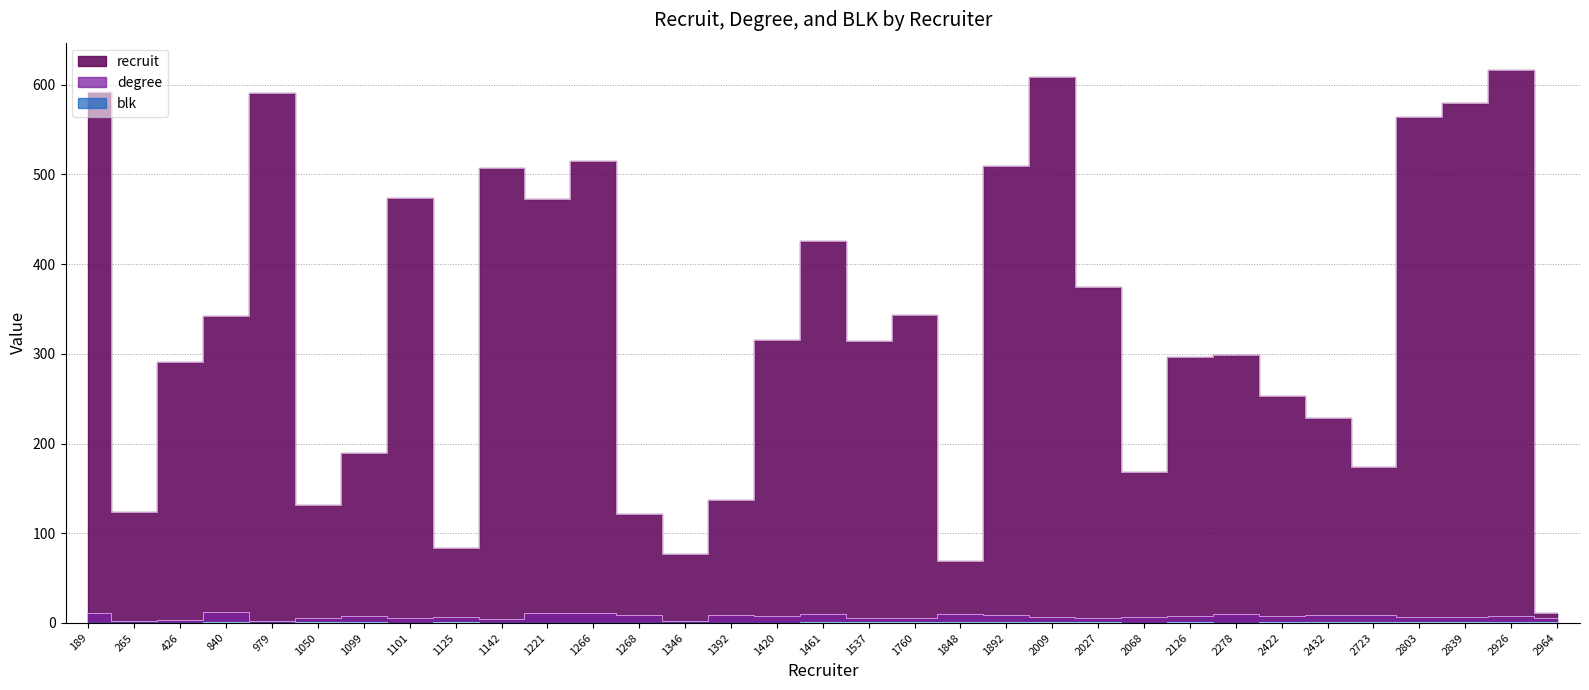

In degree, how many points are lower than both neighbors (excluding endpoints)?

8